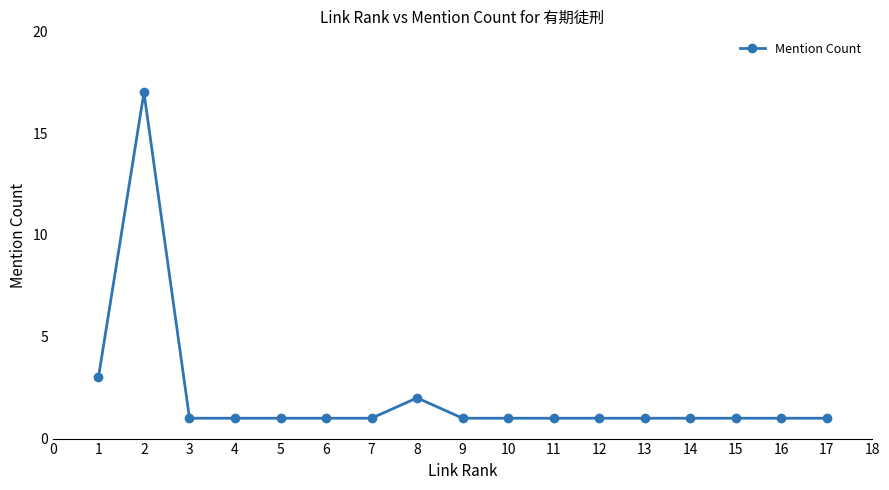

Is this an area chart (filled region under the line)?

No